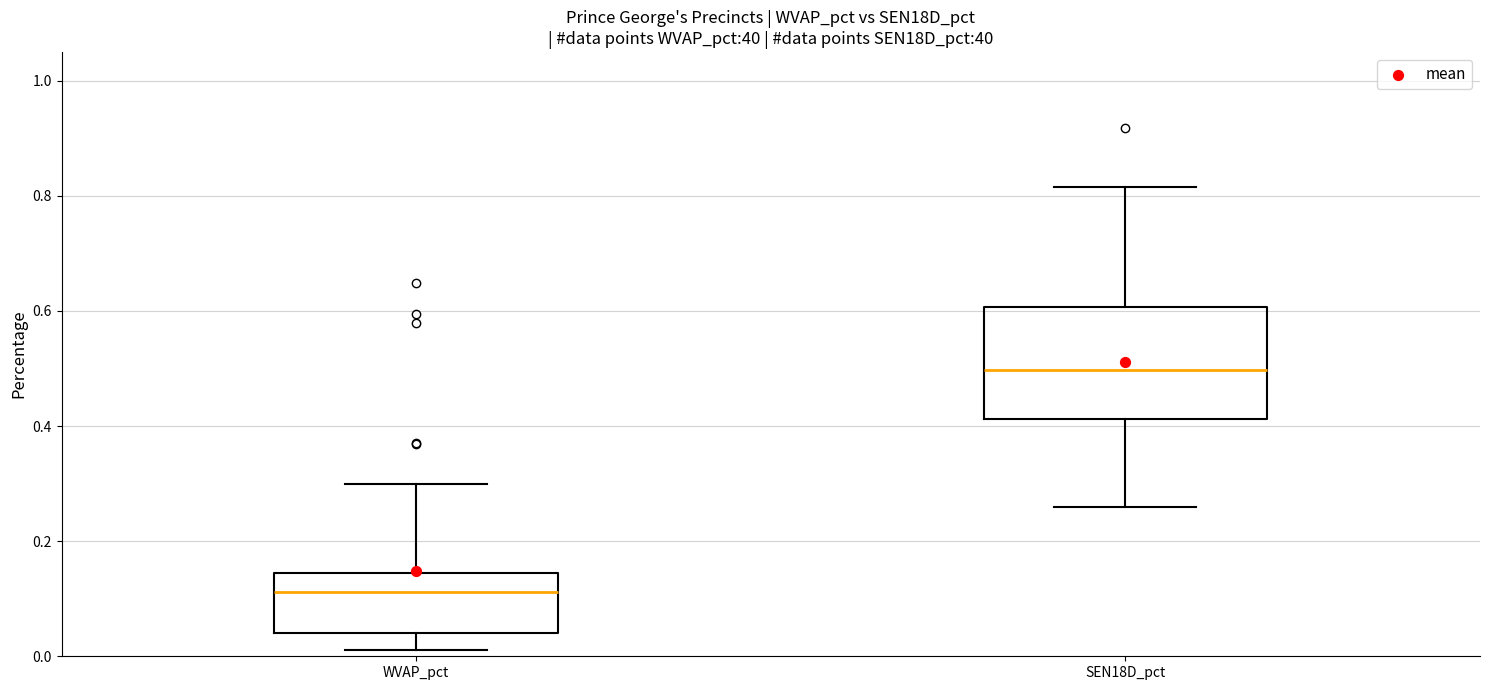

Which box has the lowest median line?

WVAP_pct